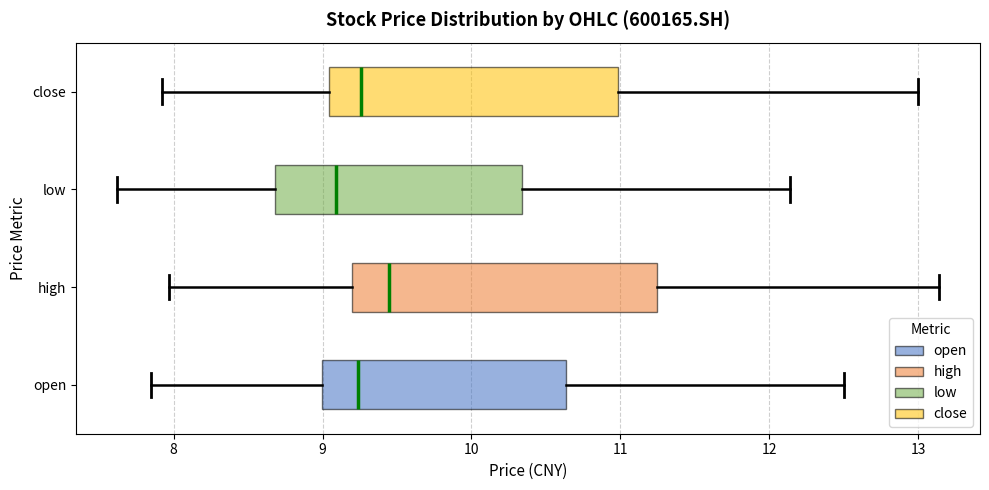

Which box's median line is the furthest to the left?

low